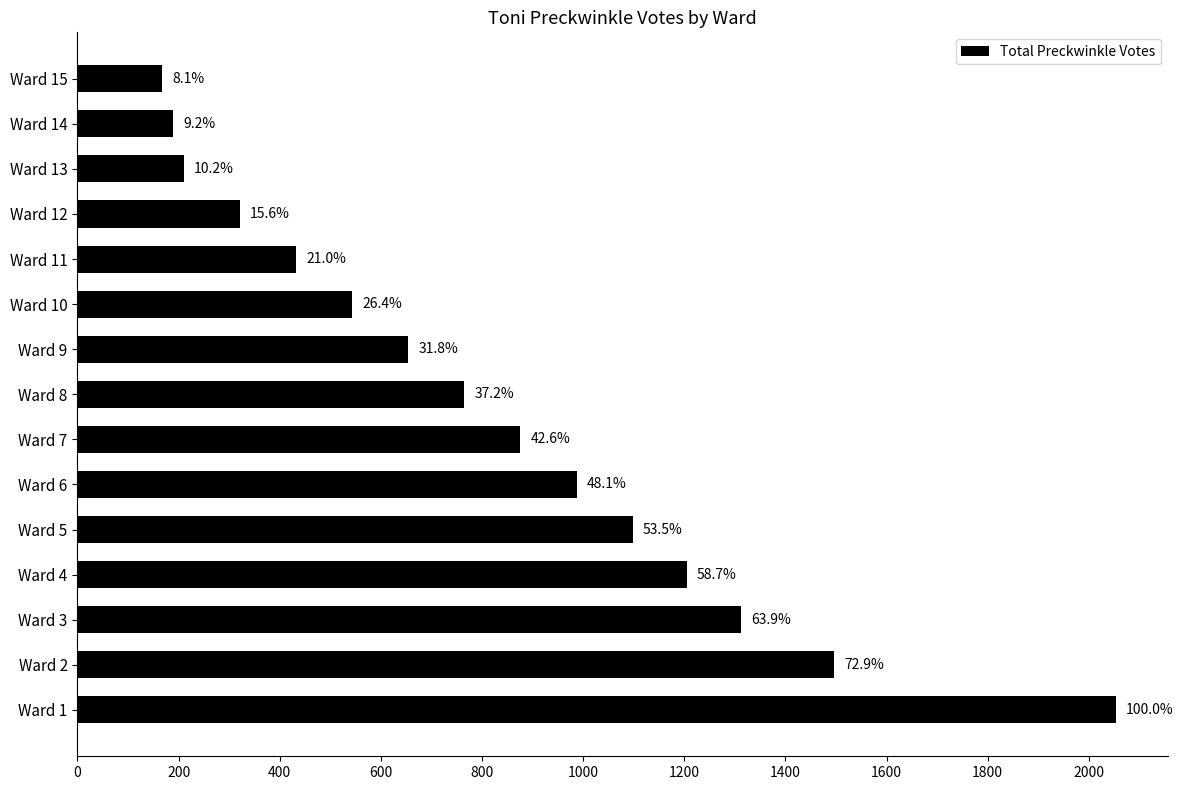

What is the difference between the maximum and minimum values?

1887